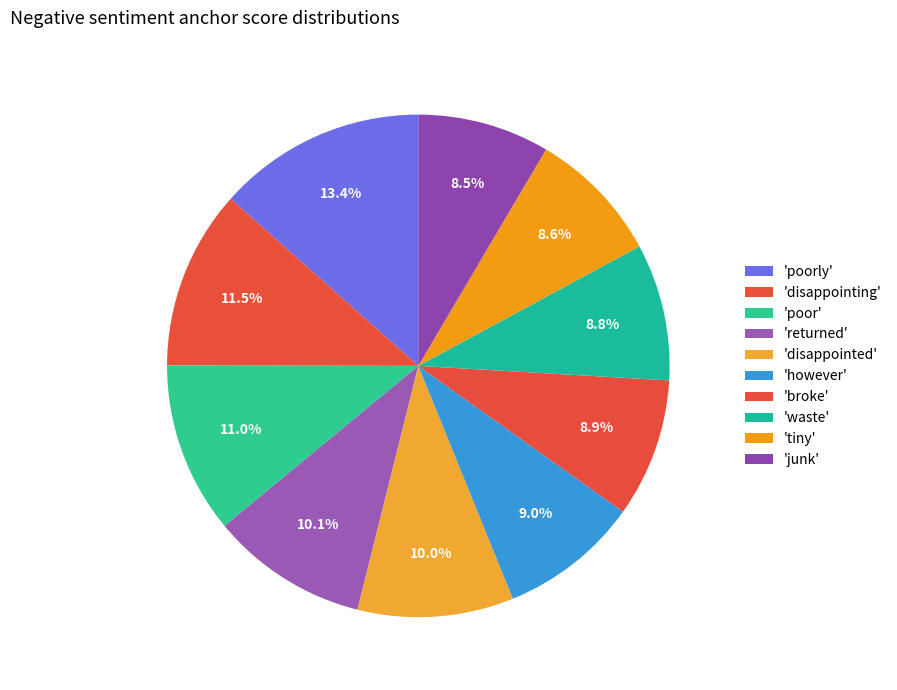

Is there any slice that represents more than half of the pie?

No